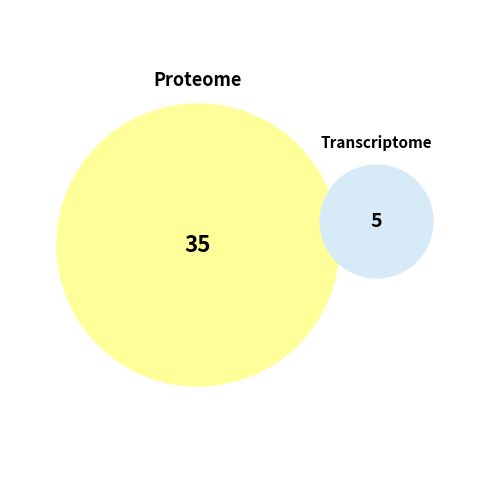

Is it true that 1507855081 is 1% of the pie?

False